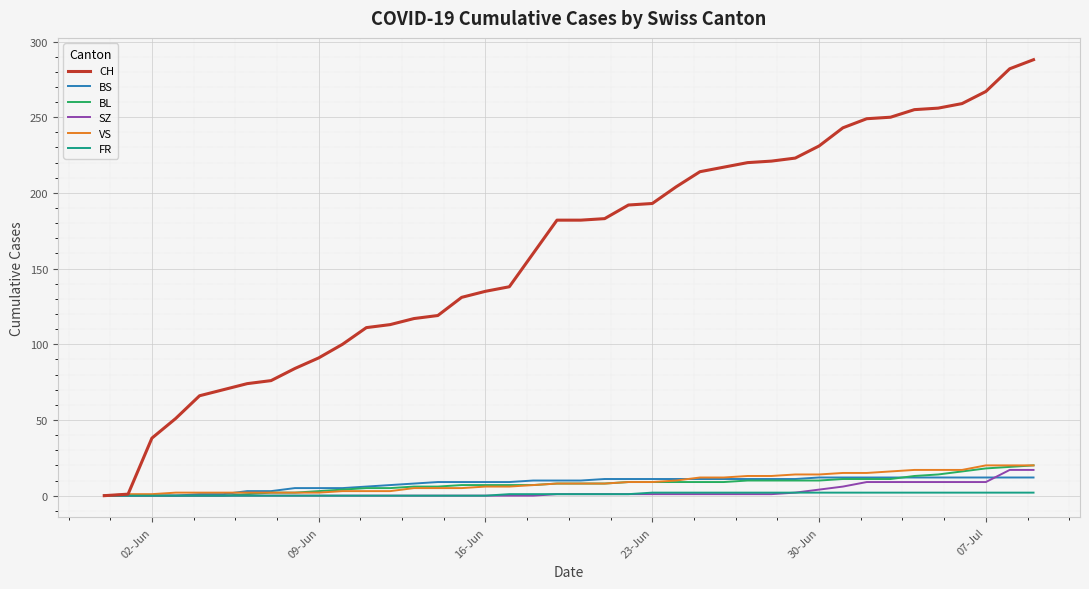

What is the maximum value shown in the chart?

288